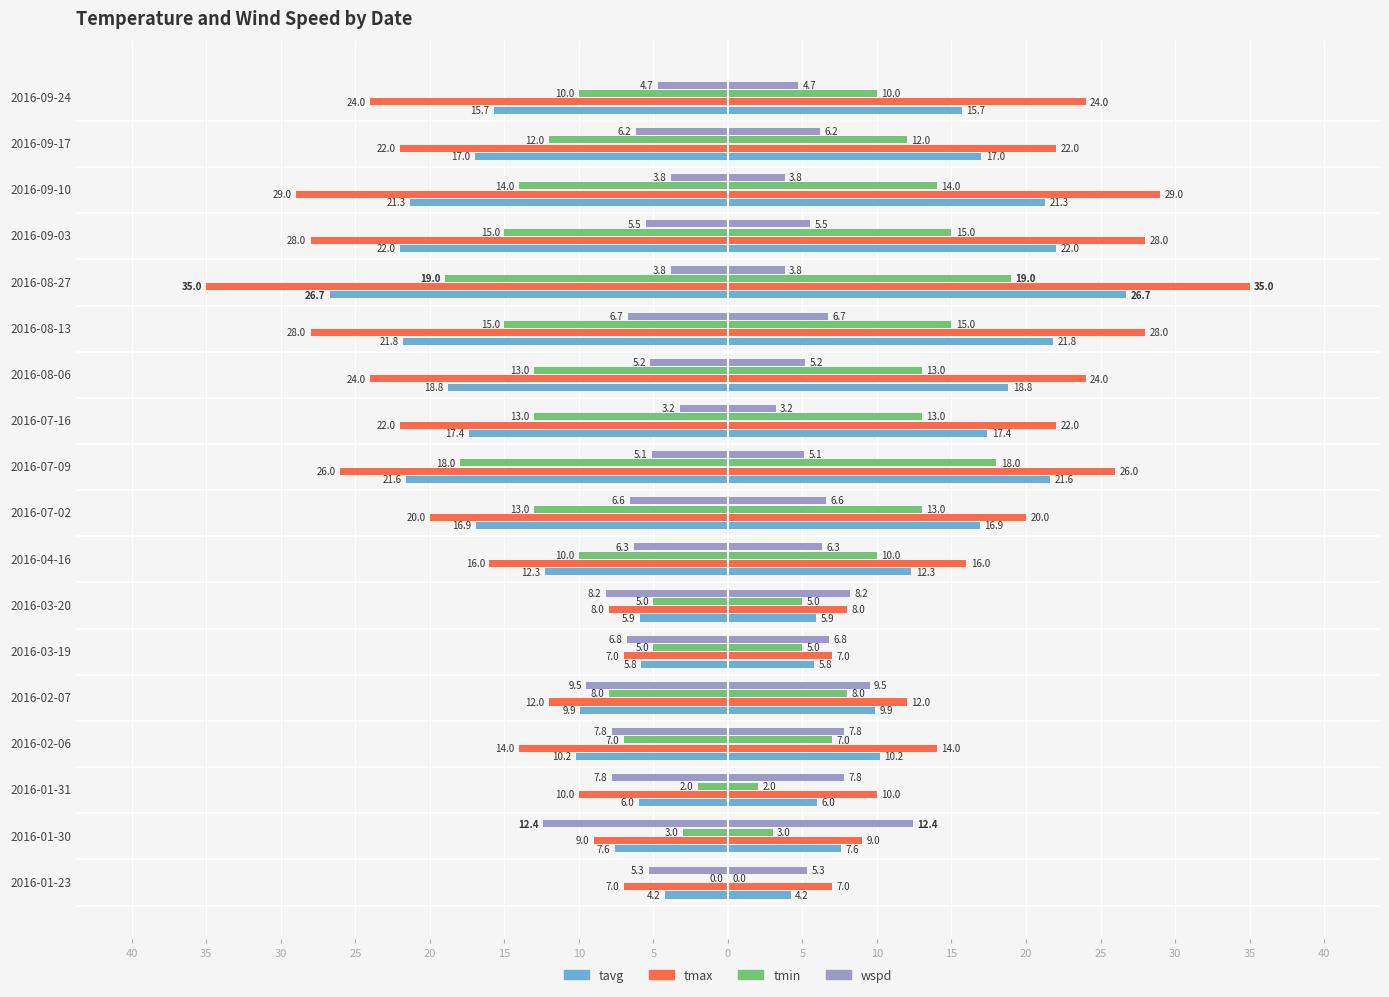

Is it true that tmin equals -8.0 at 20?

True